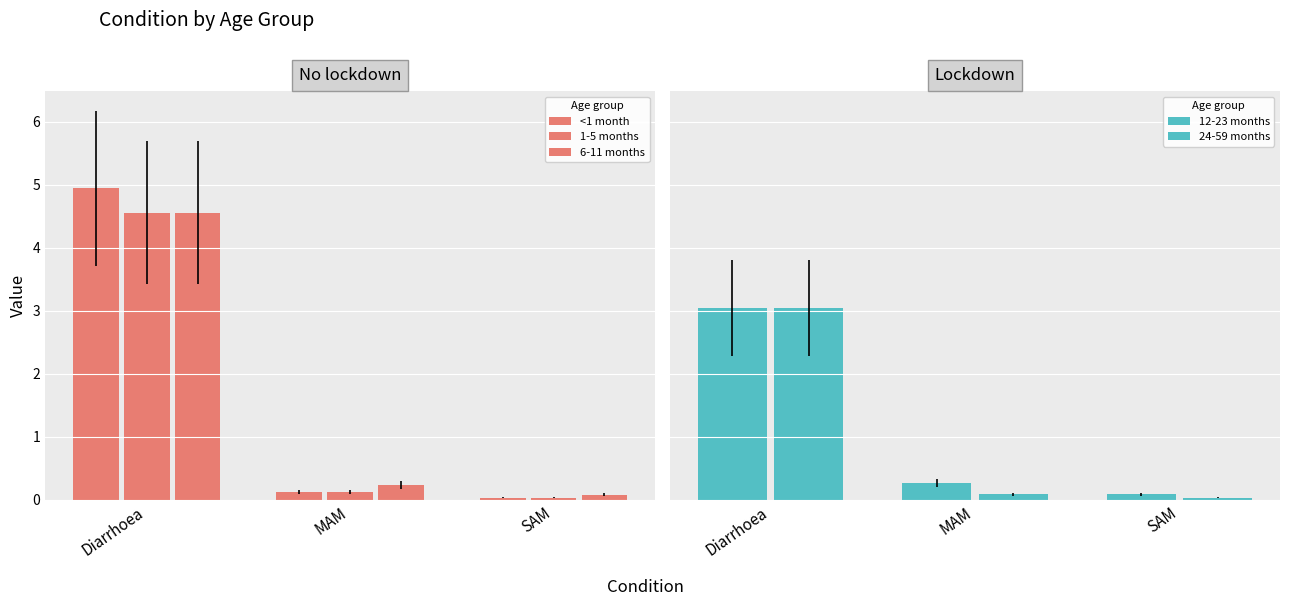

At which category is the sum across all series the highest?

Diarrhoea